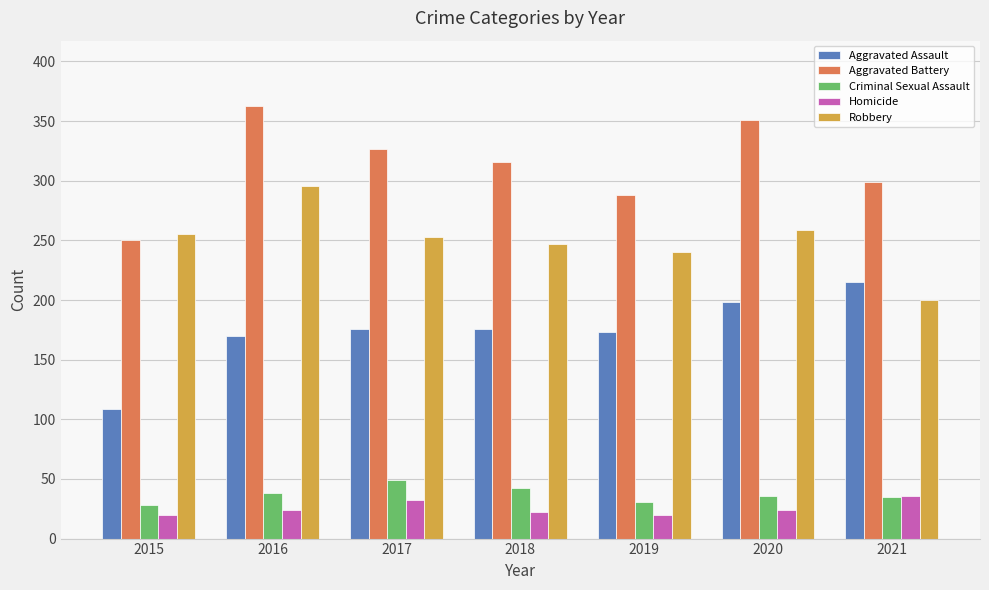

What is the maximum value for Homicide?

36